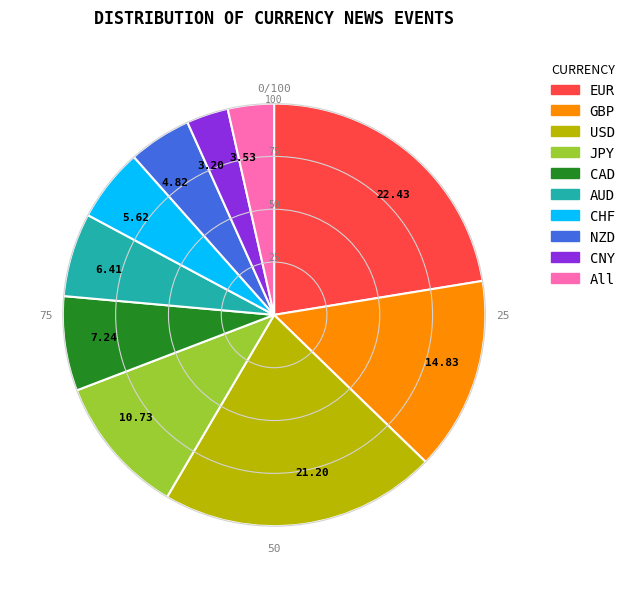

Count the number of slices in the pie.

10